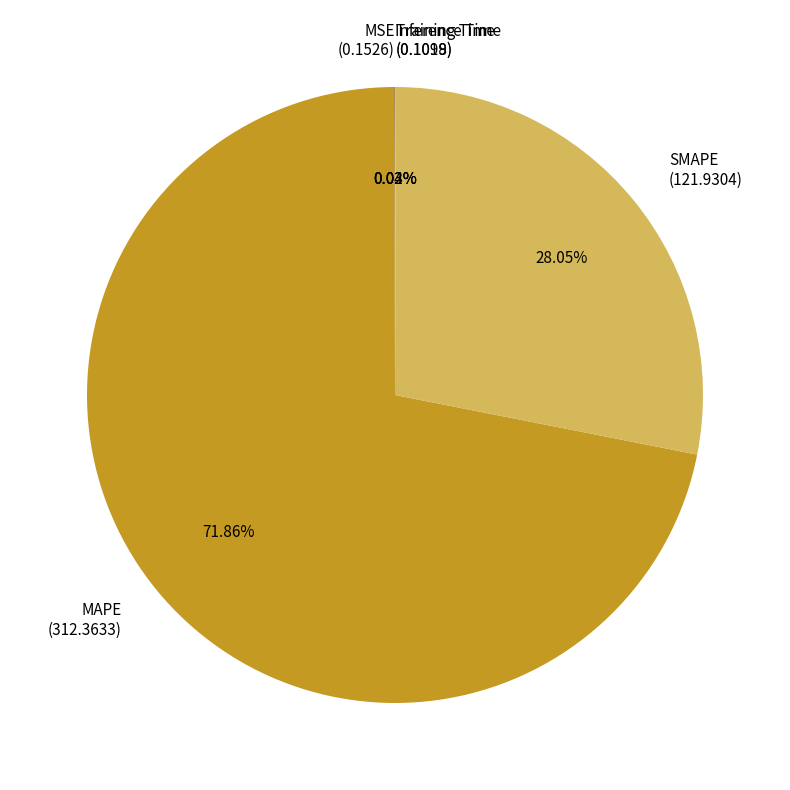

Is SMAPE the majority of the pie?

No